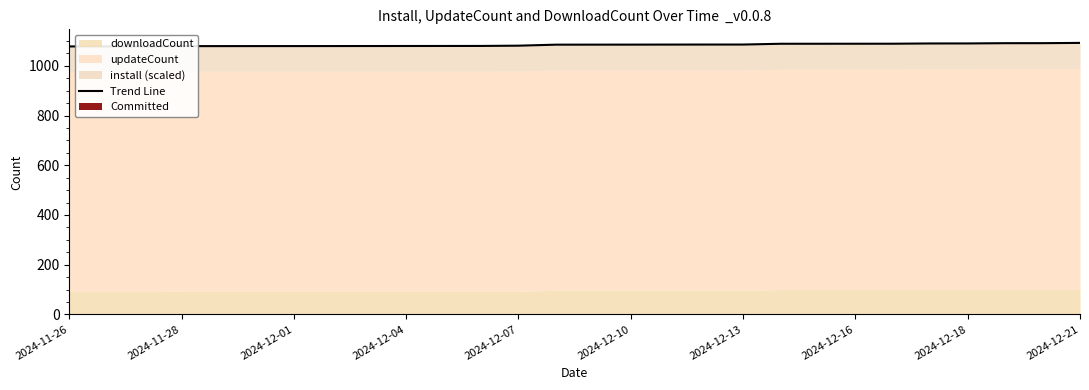

What is the difference between the maximum and minimum values?

14.2